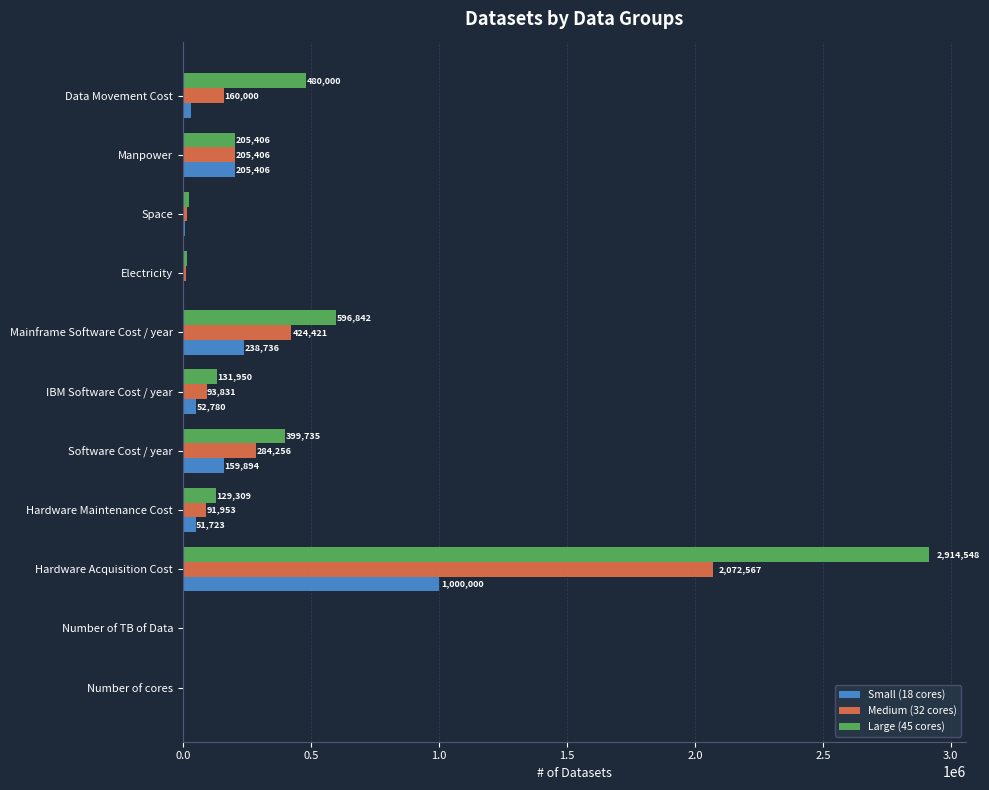

Which series has the widest spread of values?

Large (45 cores)